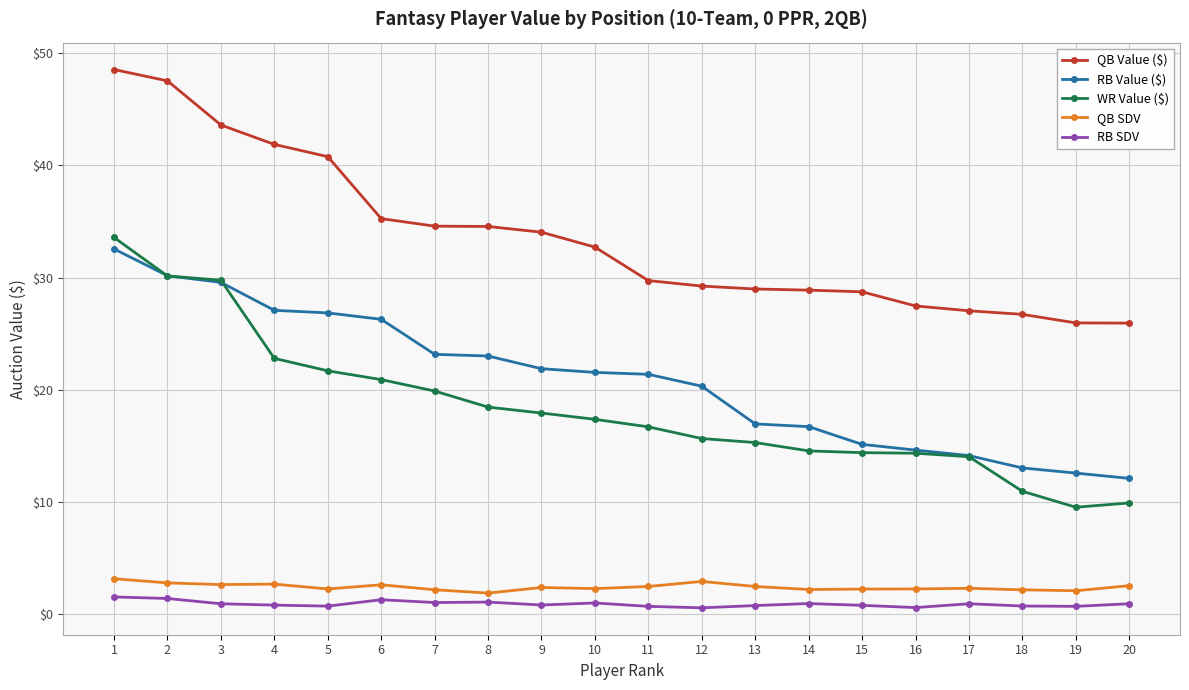

Where does the RB Value ($) series first go above 21?

1